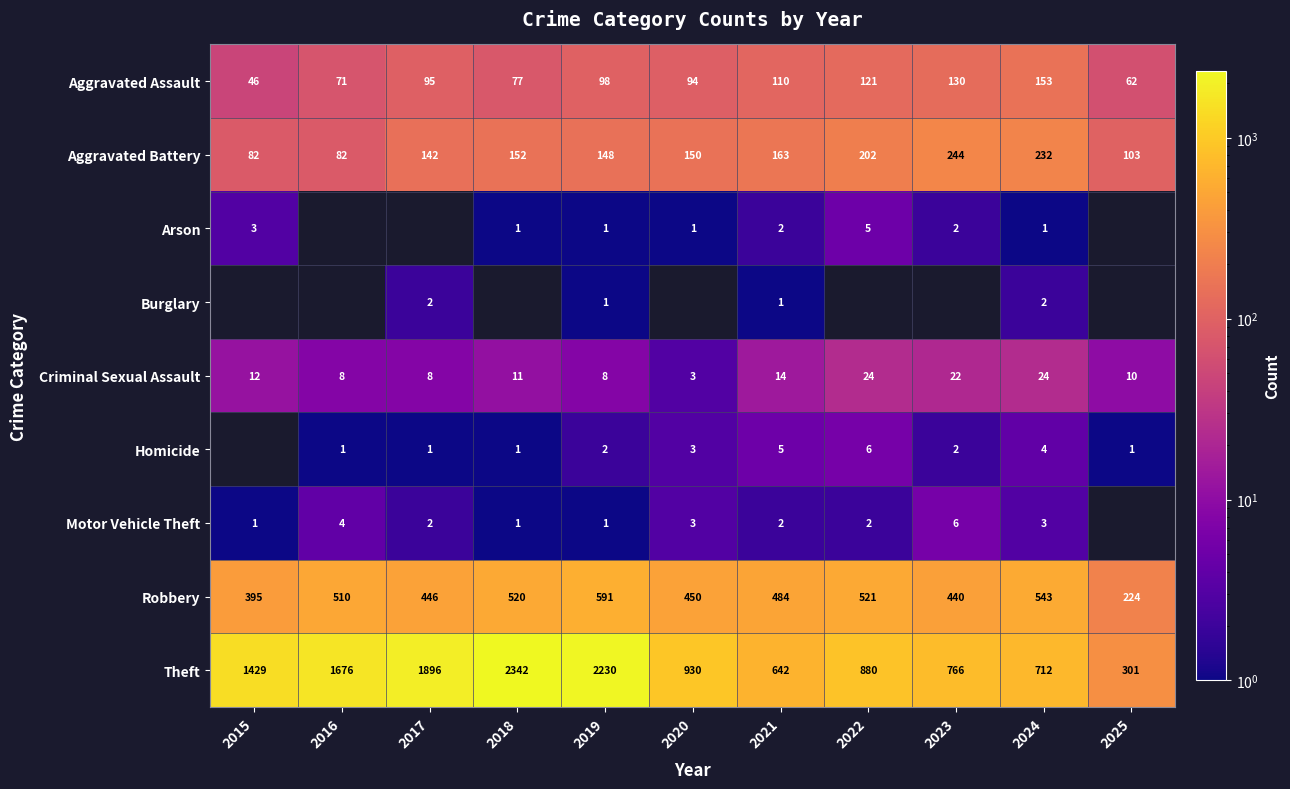

At which label does Robbery reach its peak?

2019